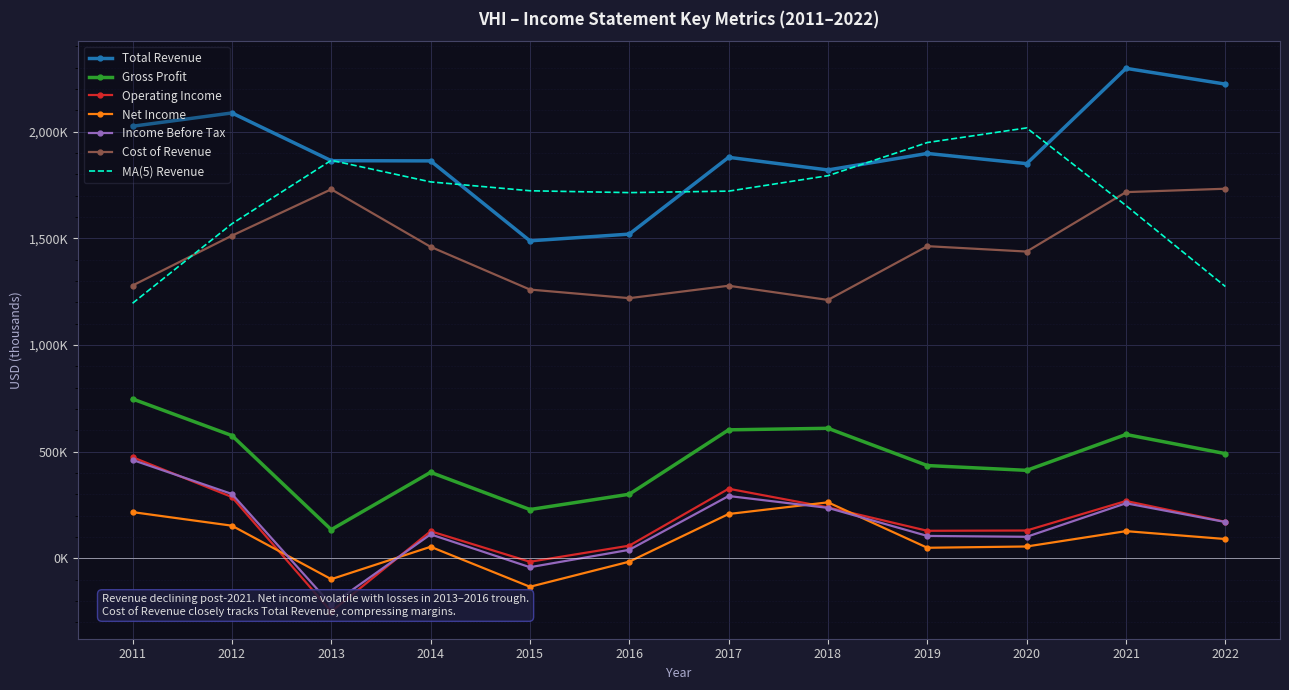

True or false: Total Revenue and Gross Profit intersect in this chart.

False